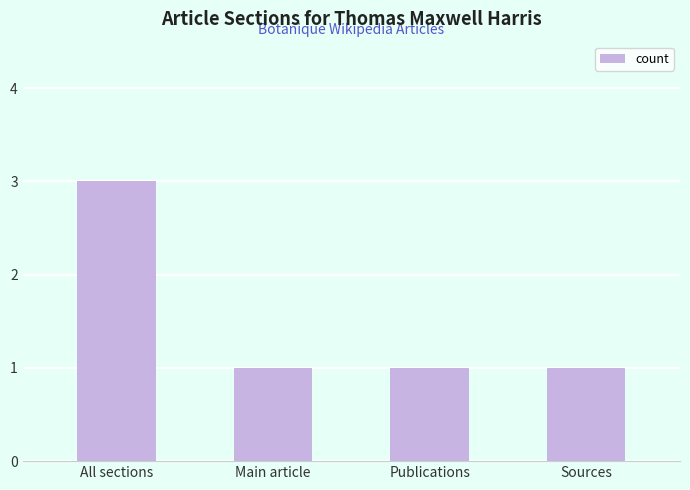

At which category does the chart reach its peak across all series?

All sections